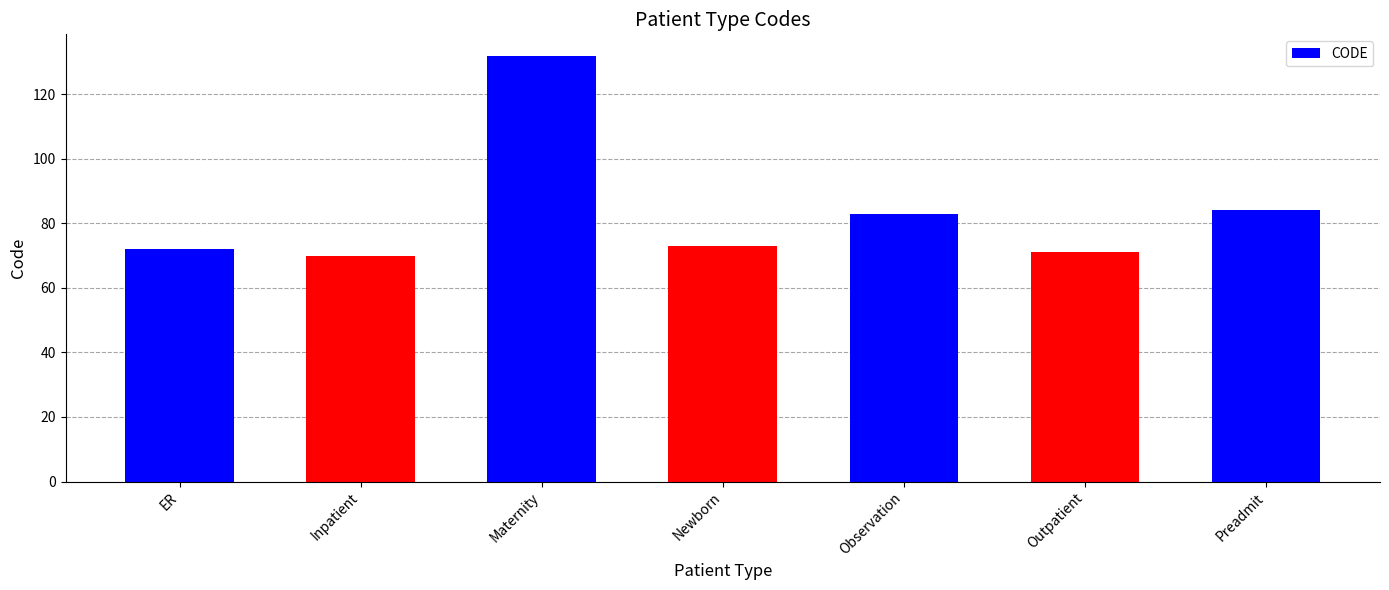

What is the minimum value shown in the chart?

70